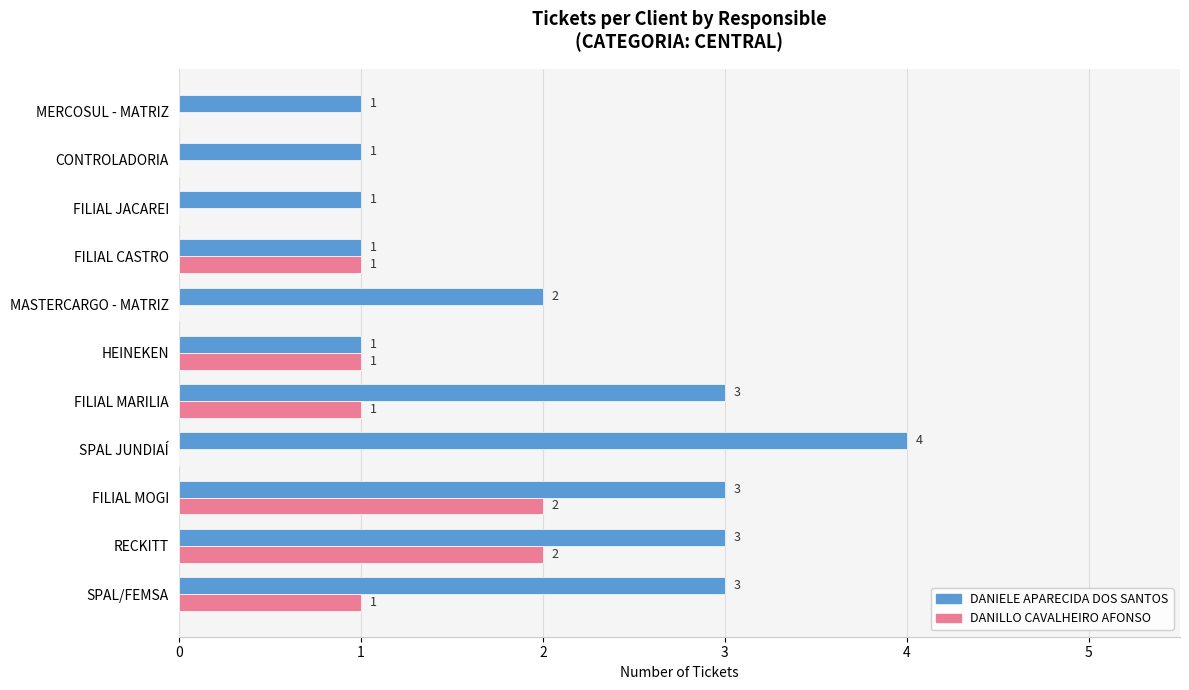

What is the highest value of the DANIELE APARECIDA DOS SANTOS series?

4